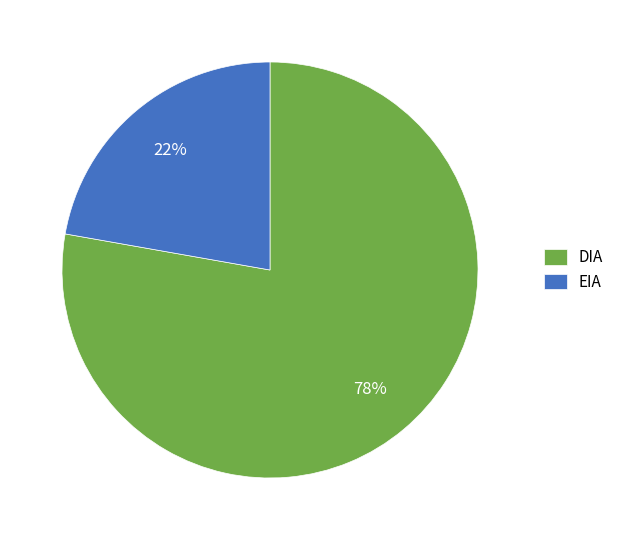

Do DIA and EIA together represent more than half of the pie?

Yes